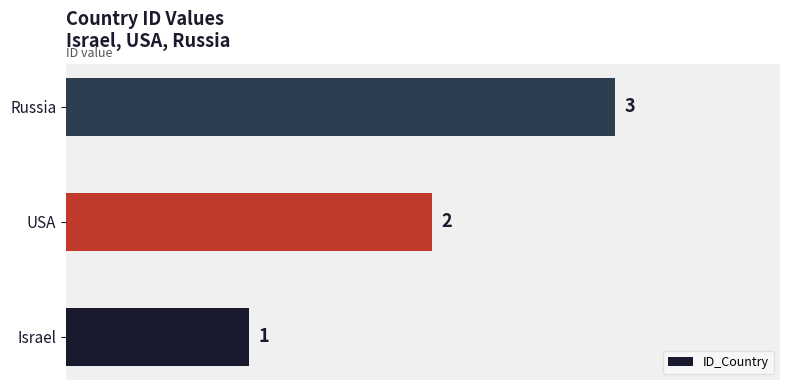

What is the smallest value displayed?

1